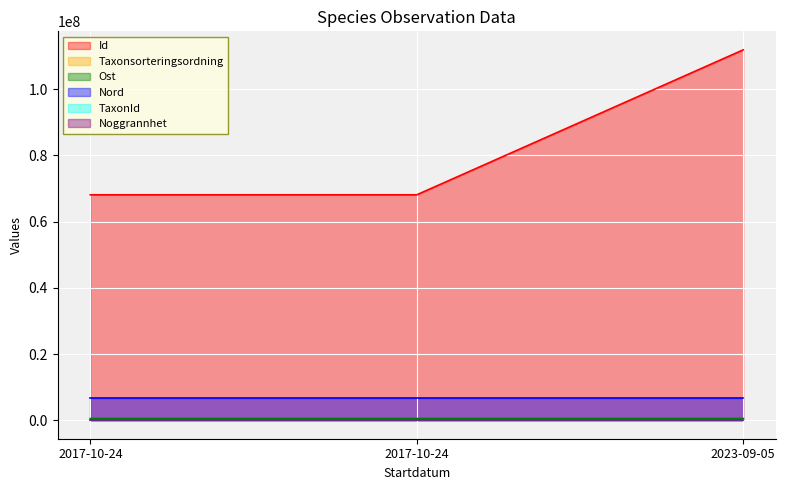

What is the sum of the Taxonsorteringsordning values at 2017-10-24 and 2017-10-24?

173586.0